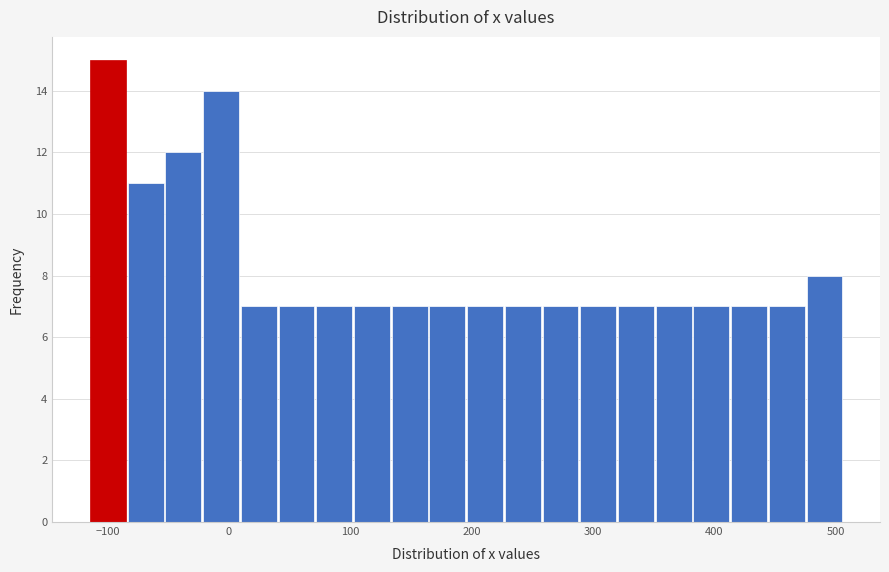

Read against the x-axis, roughly where is the centre of the tallest bar?

-100